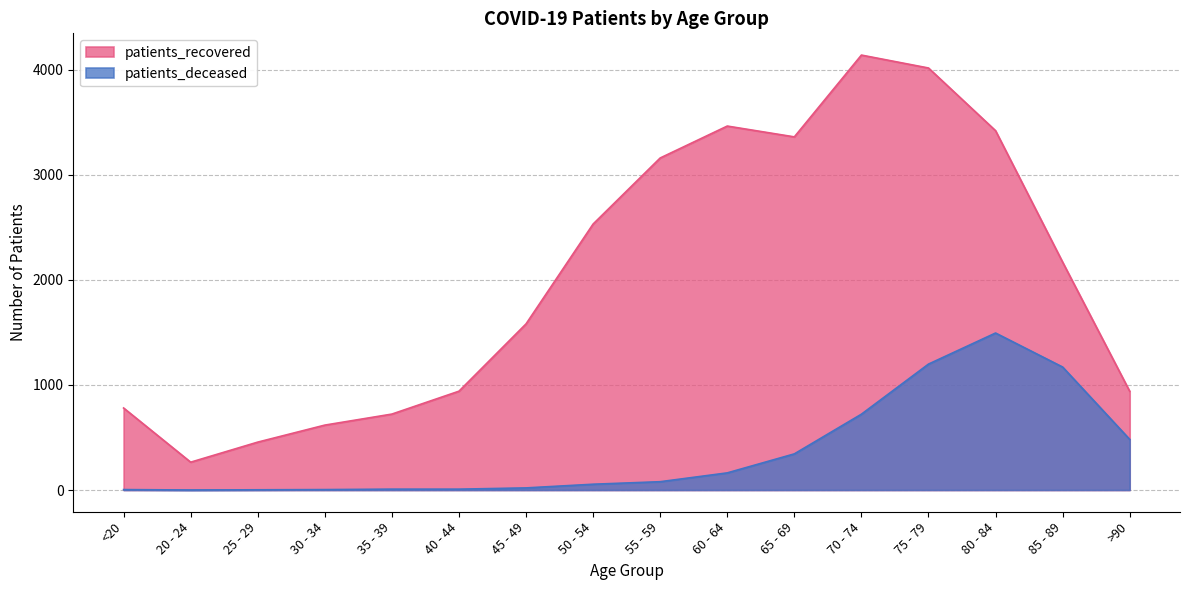

What is the difference between the patients_recovered values at 85 - 89 and 55 - 59?

992